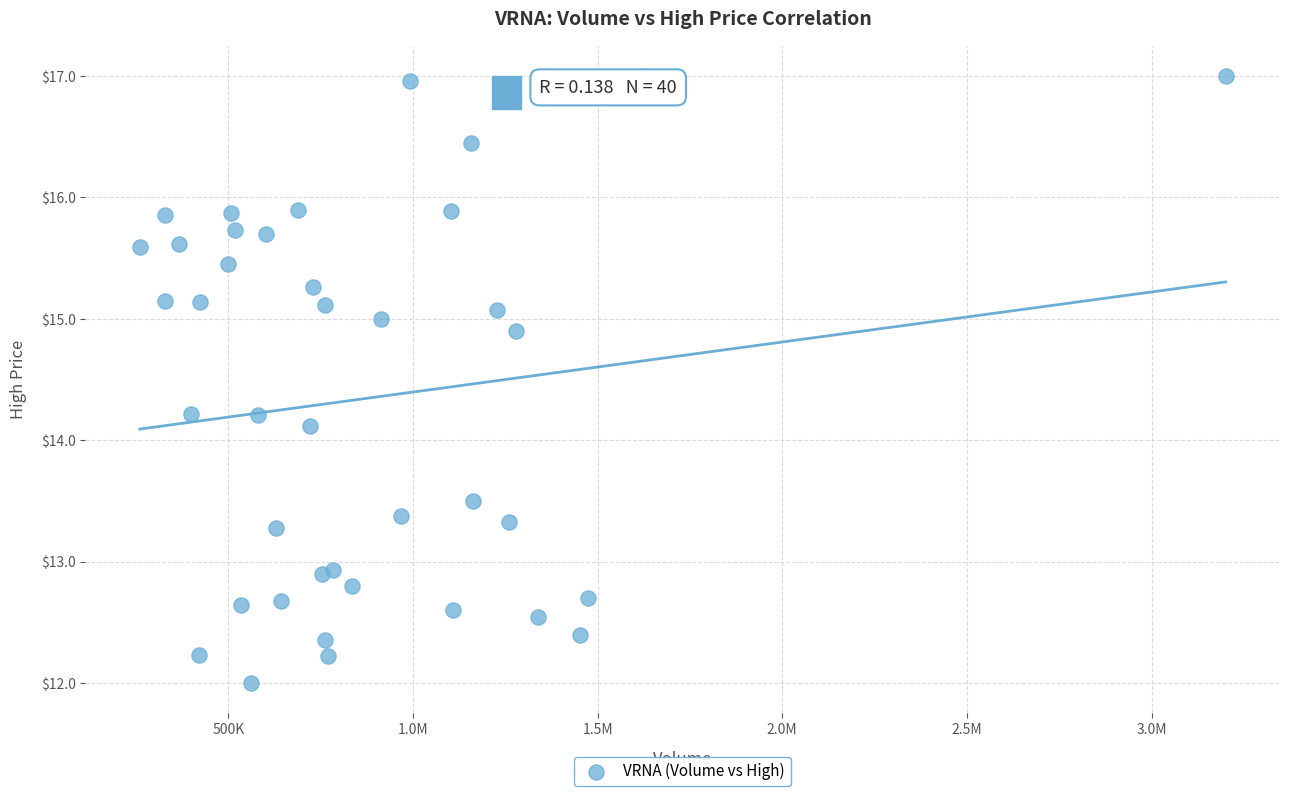

What Y value in the scatter plot is closest to 14?

14.1